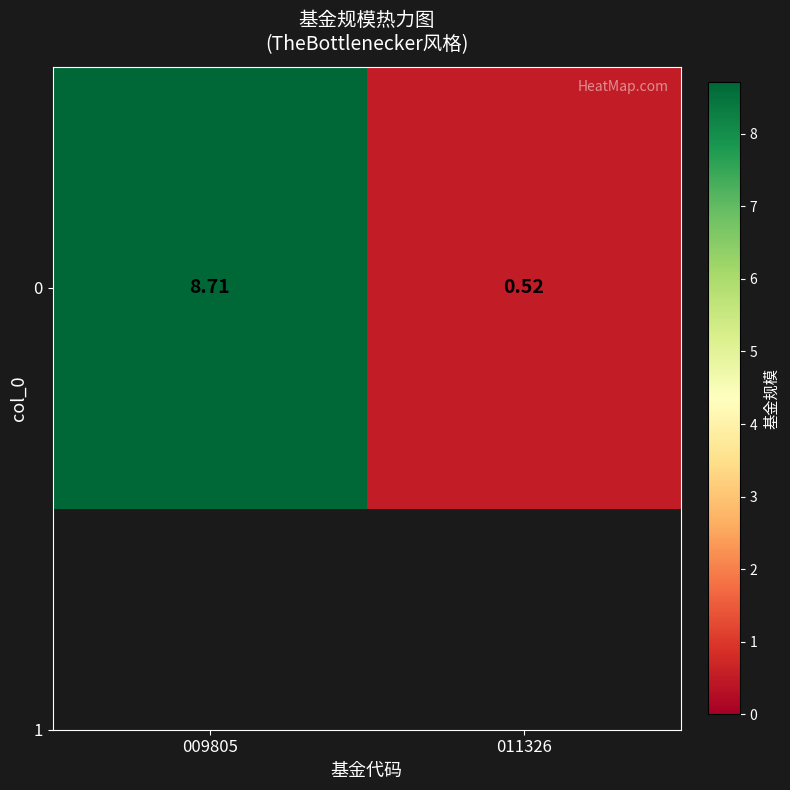

What is the sum of all values?

9.2